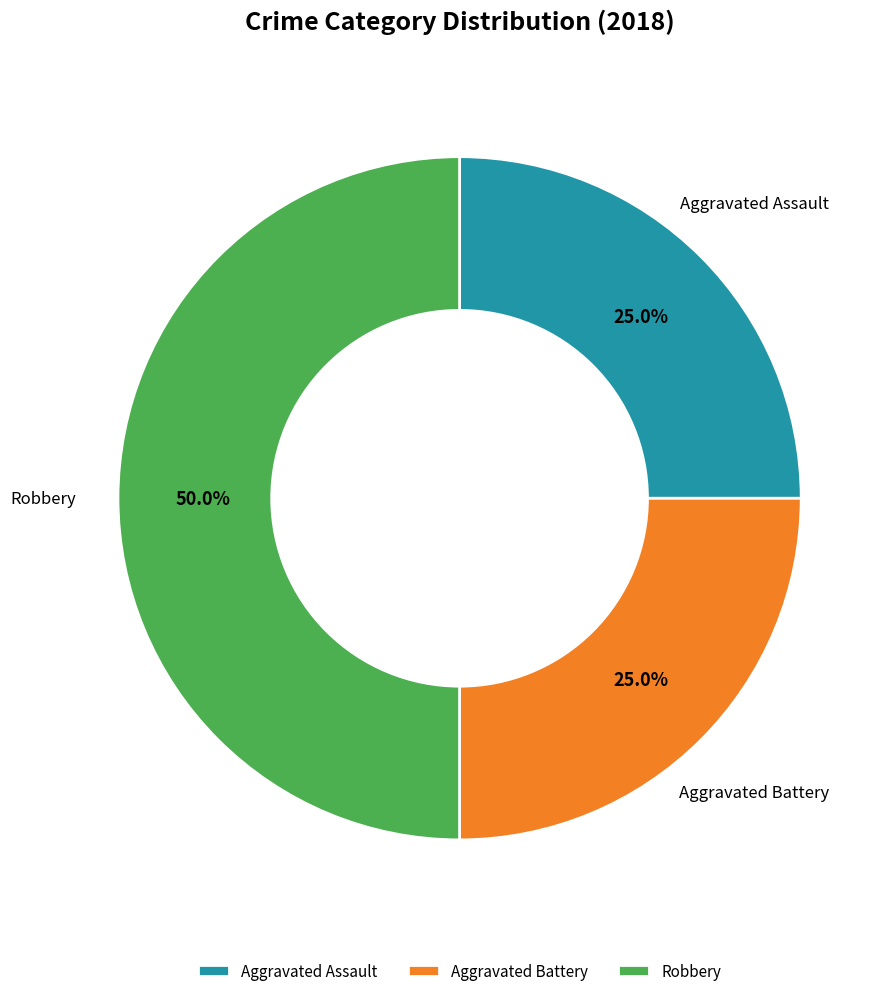

What portion of the pie excludes Aggravated Assault?

75.0%